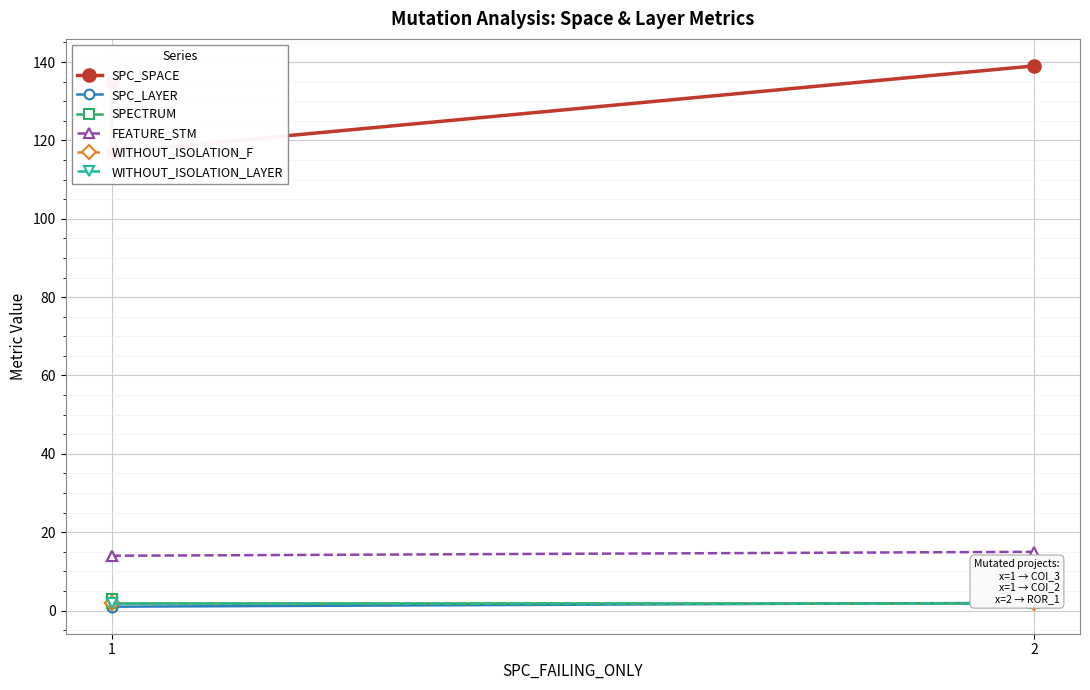

The SPC_LAYER series shows 1 at 1. True or false?

True